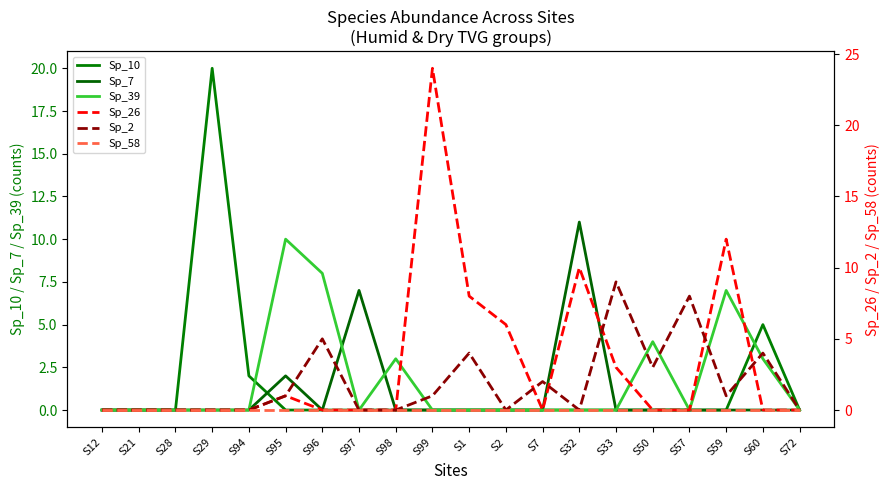

What is the label of the 19th point from the right?

S21